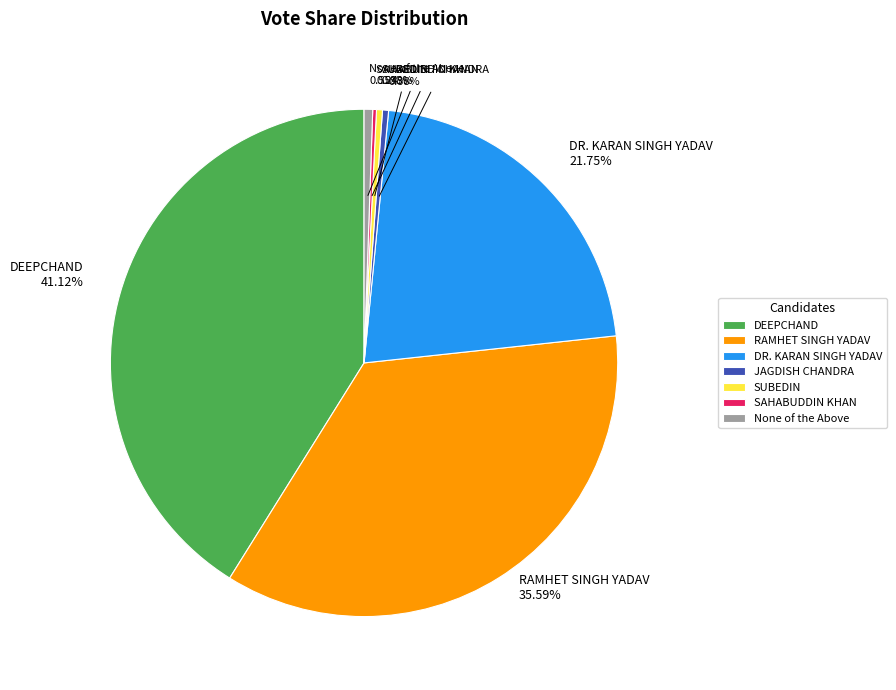

Between SUBEDIN and DEEPCHAND, which is larger?

DEEPCHAND